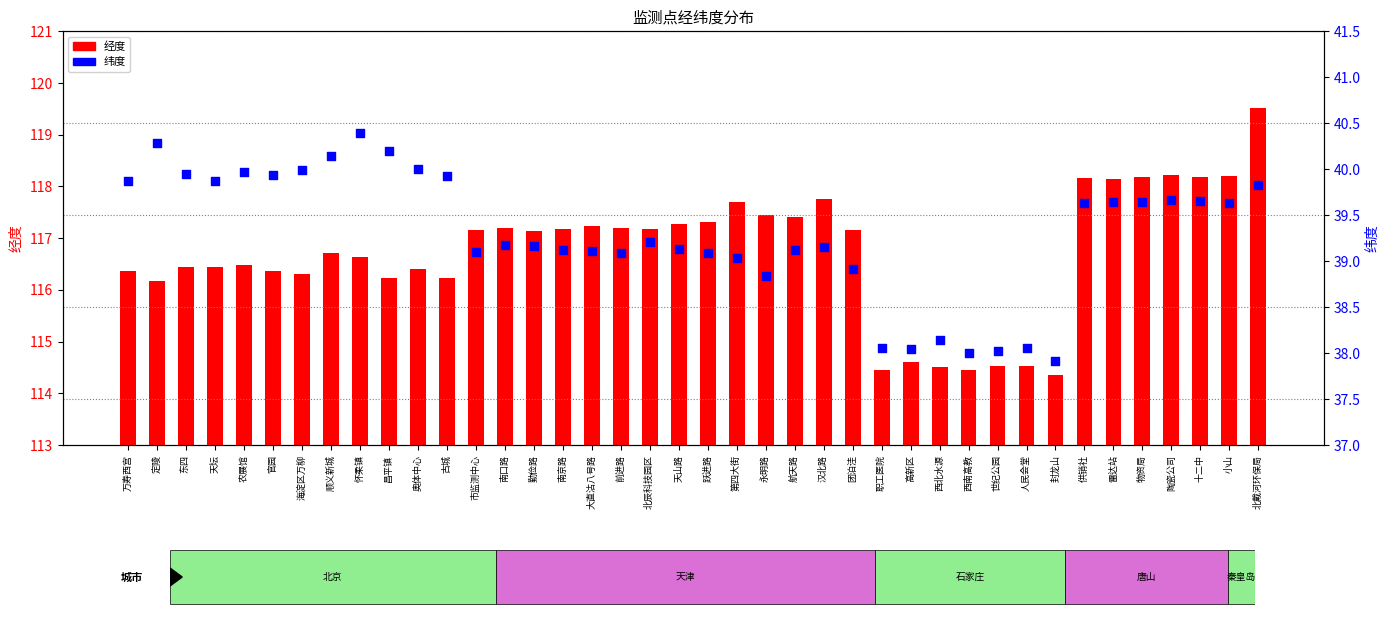

At which category is the sum across all series the highest?

北戴河环保局